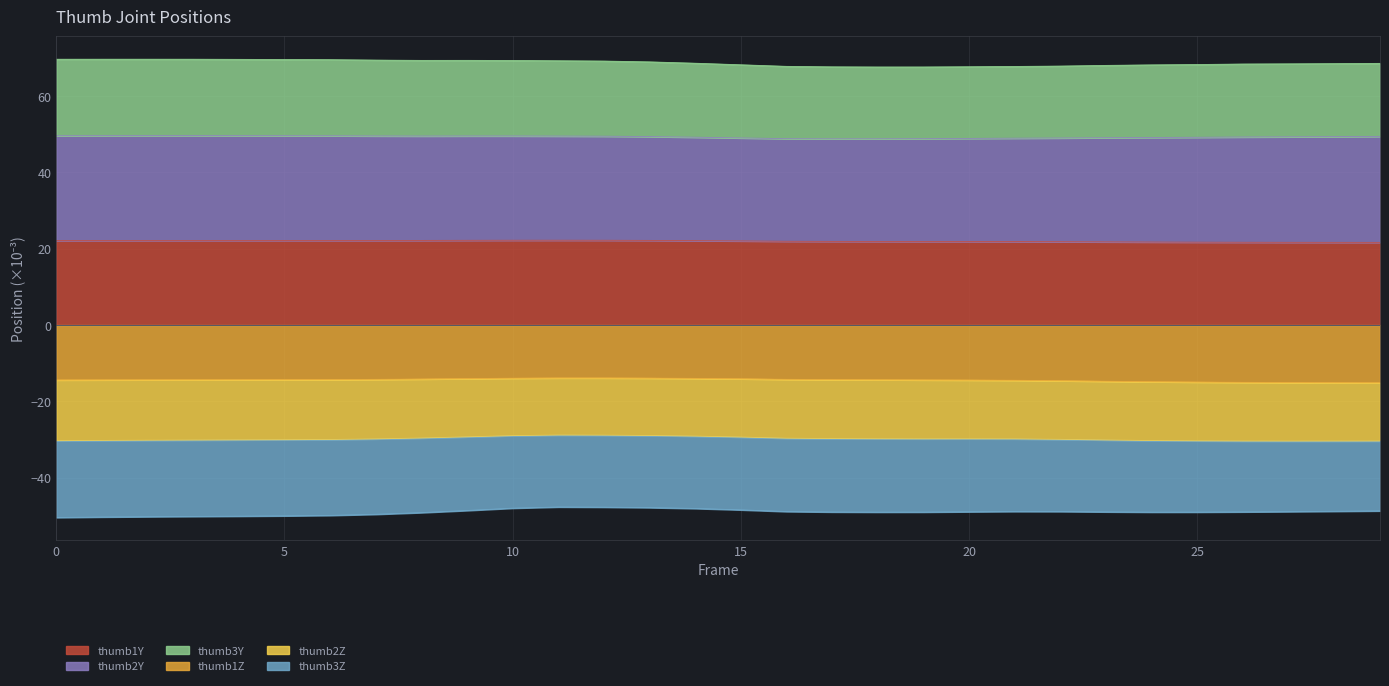

Does the chart have visible grid lines?

Yes